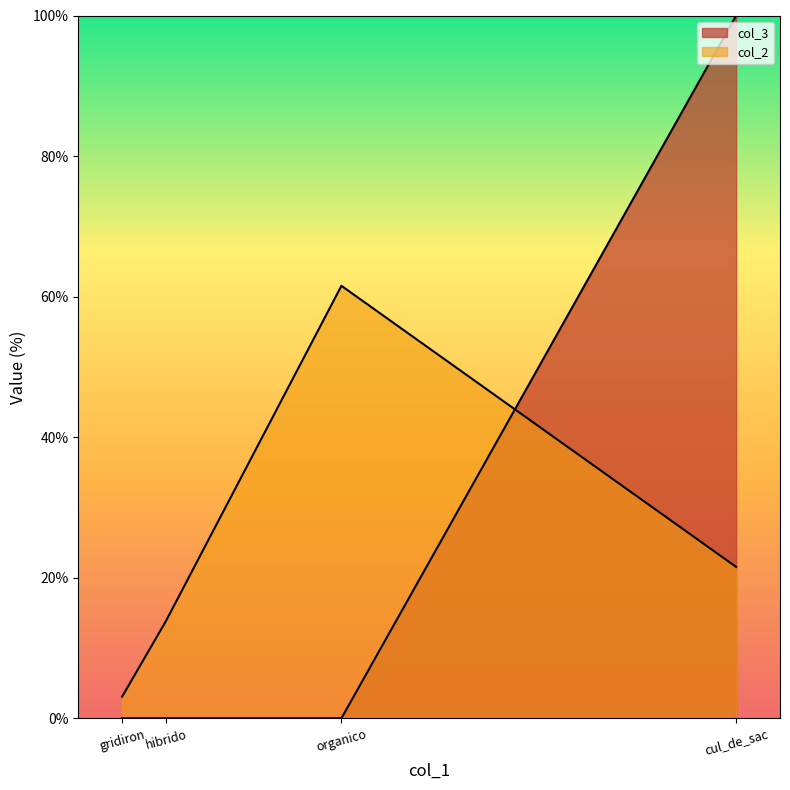

Reading left to right, transcribe all the data shown in this chart.

col_2: cul_de_sac=21.5	gridiron=3.1	hibrido=13.8	organico=61.5
col_3: cul_de_sac=100.0	gridiron=0.0	hibrido=0.0	organico=0.0